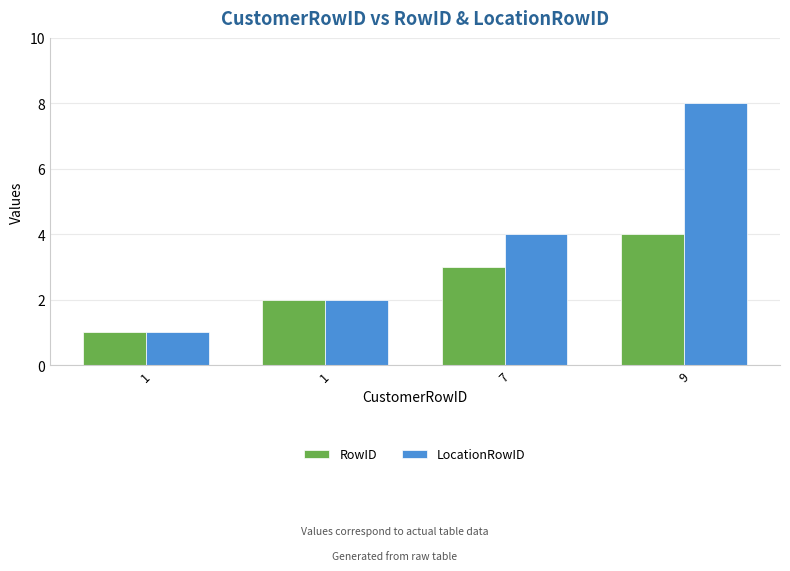

Reading right to left, extract all data points from this chart.

RowID: 9=4	7=3	1=2	1=1
LocationRowID: 9=8	7=4	1=2	1=1